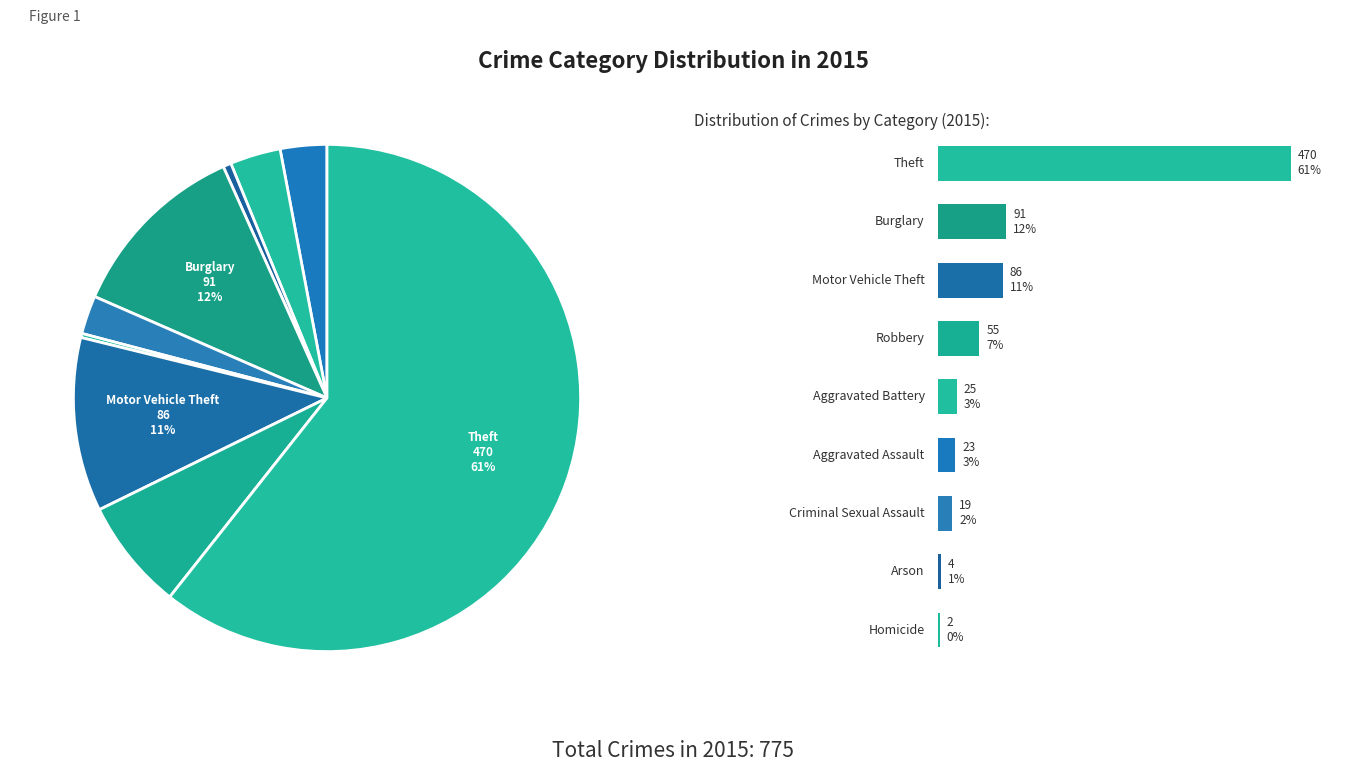

Rank the categories by value from highest to lowest.

Theft, Burglary, Motor Vehicle Theft, Robbery, Aggravated Battery, Aggravated Assault, Criminal Sexual Assault, Arson, Homicide